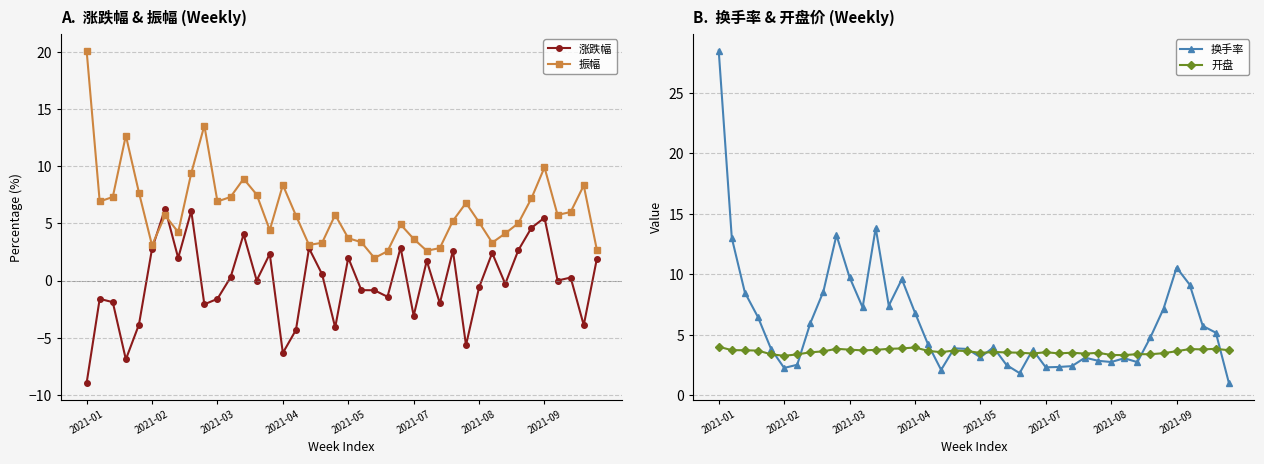

Is it true that 涨跌幅 equals 2.6 at 39?

False